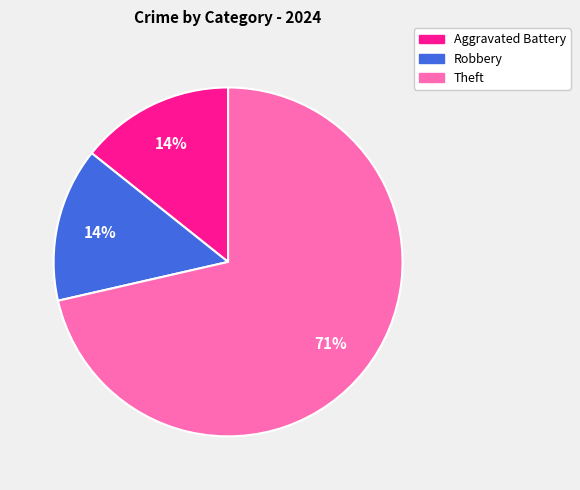

Is the sum of Theft and Robbery greater than half?

Yes